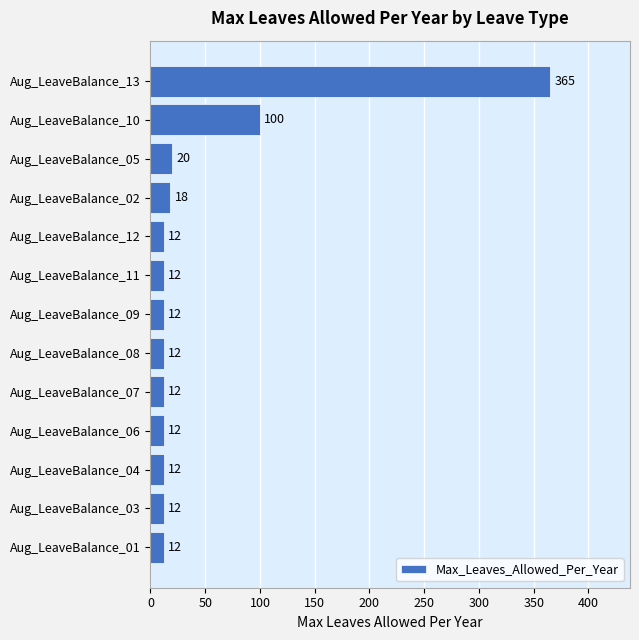

Where is the data nearest to the value 188?

Aug_LeaveBalance_10